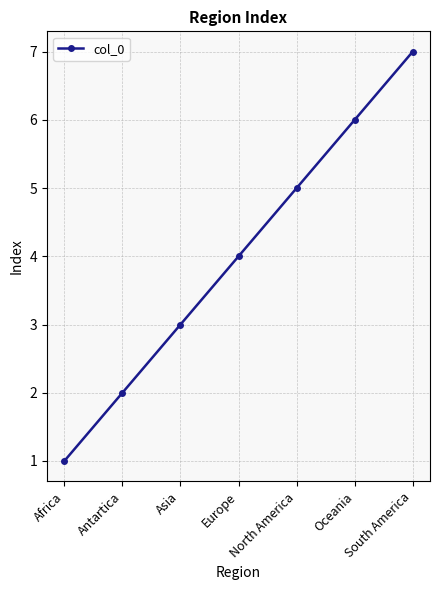

What is the average value?

4